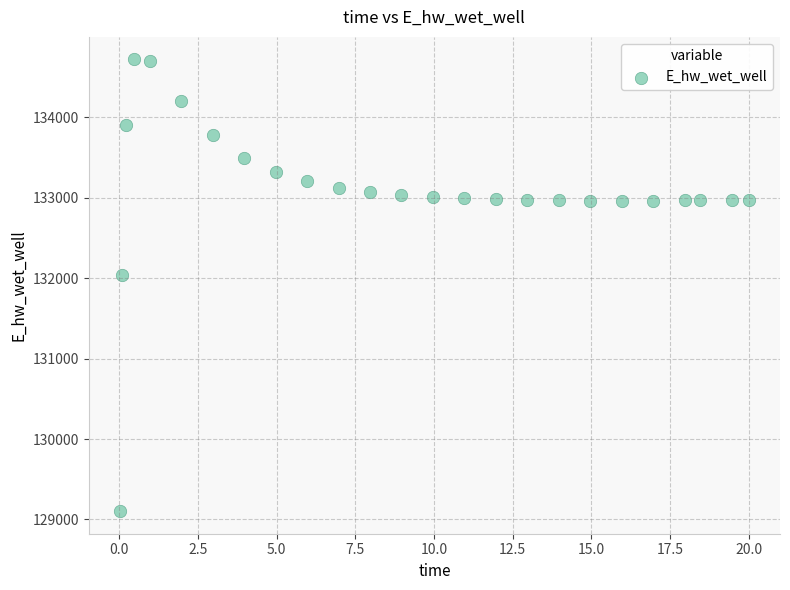

What is the range of X values (max minus min)?

20.0